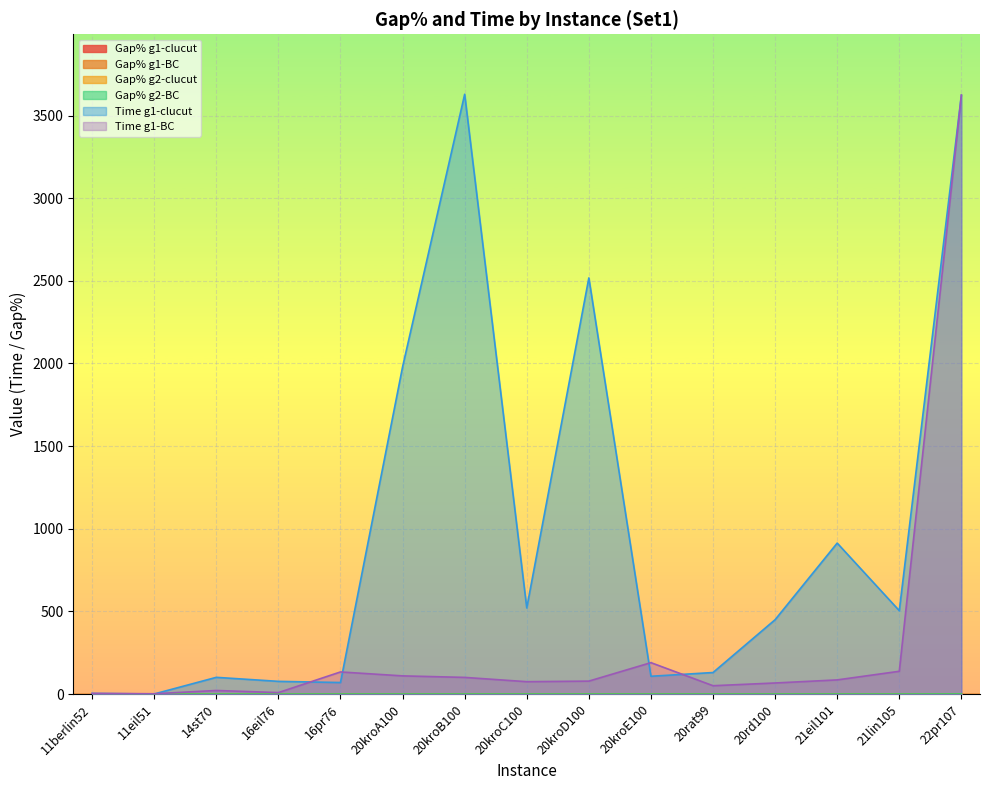

Reading right to left, what are all the values shown in this chart?

Gap% g1-clucut: 0.4	0.0	0.0	0.0	0.0	0.0	0.0	0.0	0.4	0.0	0.0	0.0	0.0	0.0	0.0
Gap% g1-BC: 0.3	0.0	0.0	0.0	0.0	0.0	0.0	0.0	0.0	0.0	0.0	0.0	0.0	0.0	0.0
Gap% g2-clucut: 0.3	0.0	0.0	0.0	0.0	0.0	0.0	0.0	0.0	0.0	0.0	0.0	0.0	0.0	0.0
Gap% g2-BC: 0.3	0.0	0.0	0.0	0.0	0.0	0.0	0.0	0.0	0.0	0.0	0.0	0.0	0.0	0.0
Time g1-clucut: 3622.9	504.6	913.4	450.0	130.3	107.7	2517.8	521.3	3628.8	1979.6	69.8	76.9	101.2	0.6	3.7
Time g1-BC: 3624.2	137.8	85.7	67.1	50.5	190.1	78.3	74.9	100.8	110.0	133.8	8.9	21.7	1.9	4.1